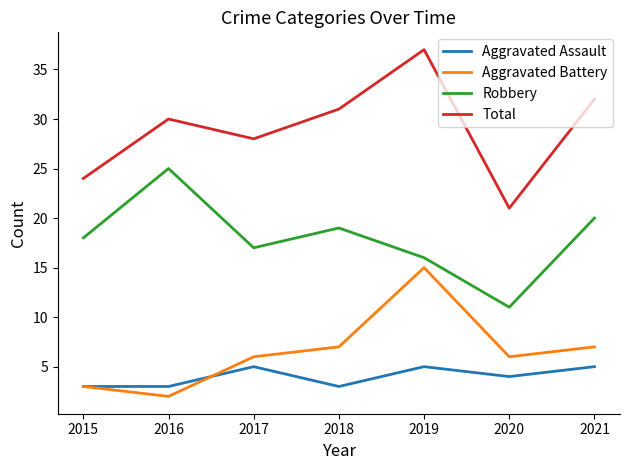

At which category is the sum across all series the highest?

2019